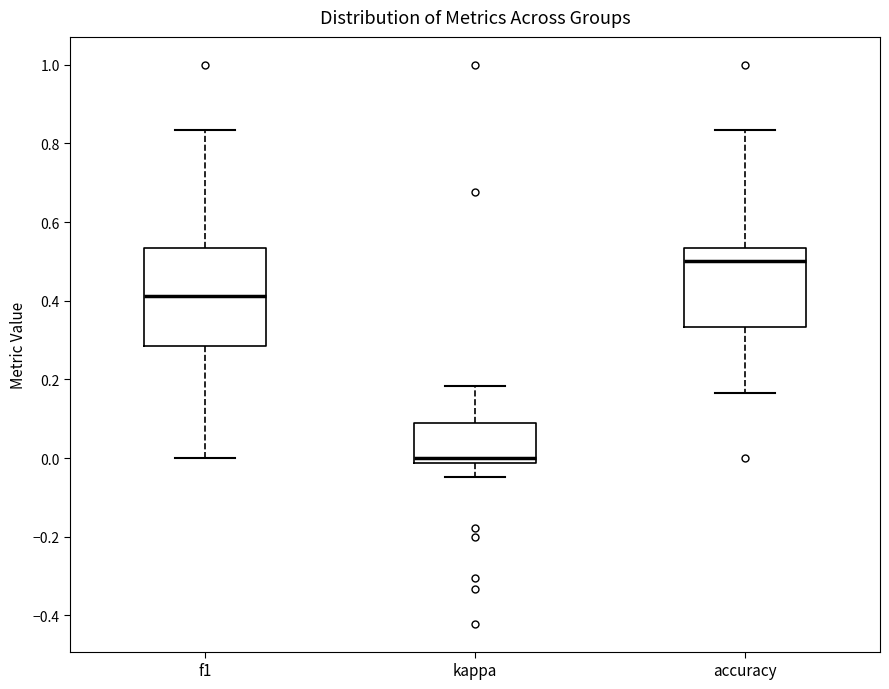

Comparing the boxes themselves (not the whiskers), which one is the tallest?

f1